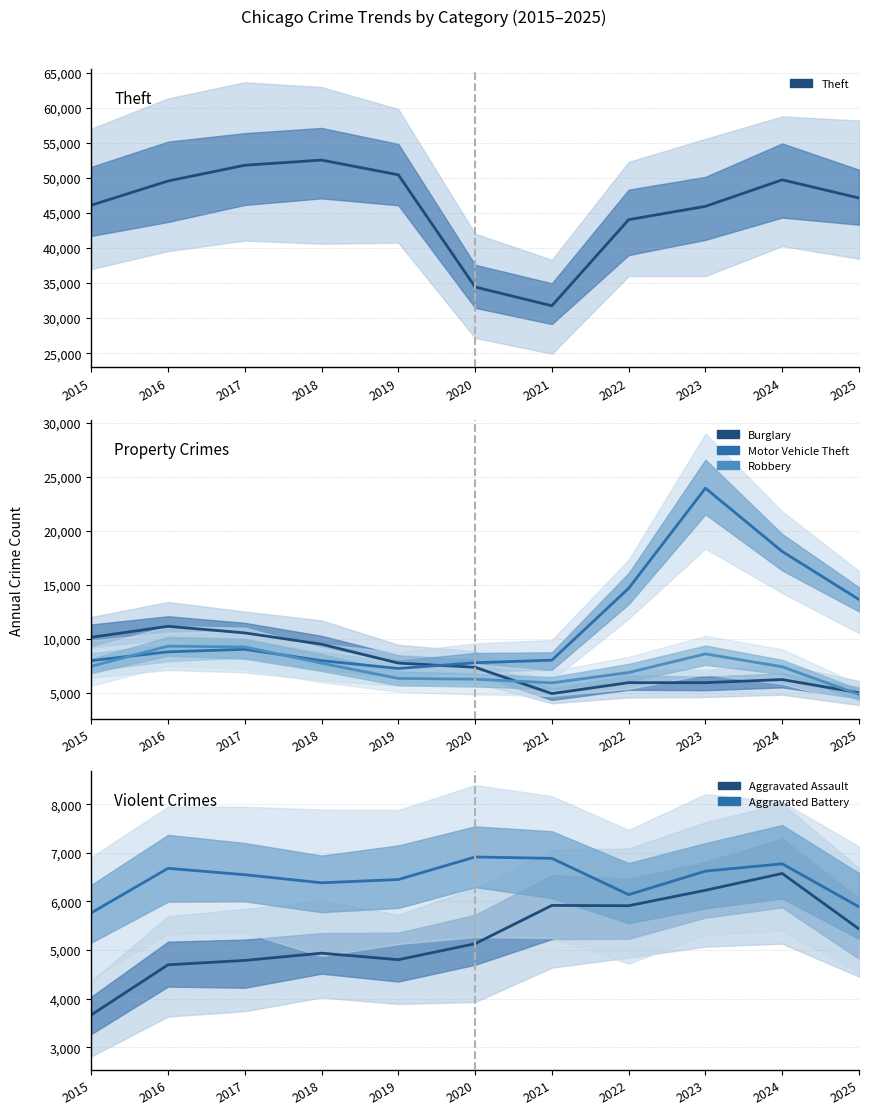

What is the minimum value for Burglary?

4951